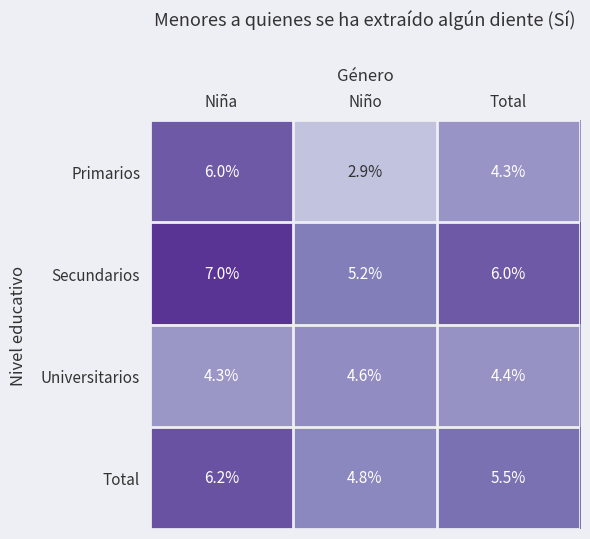

The value of Total at Total is 5.5. True or false?

True